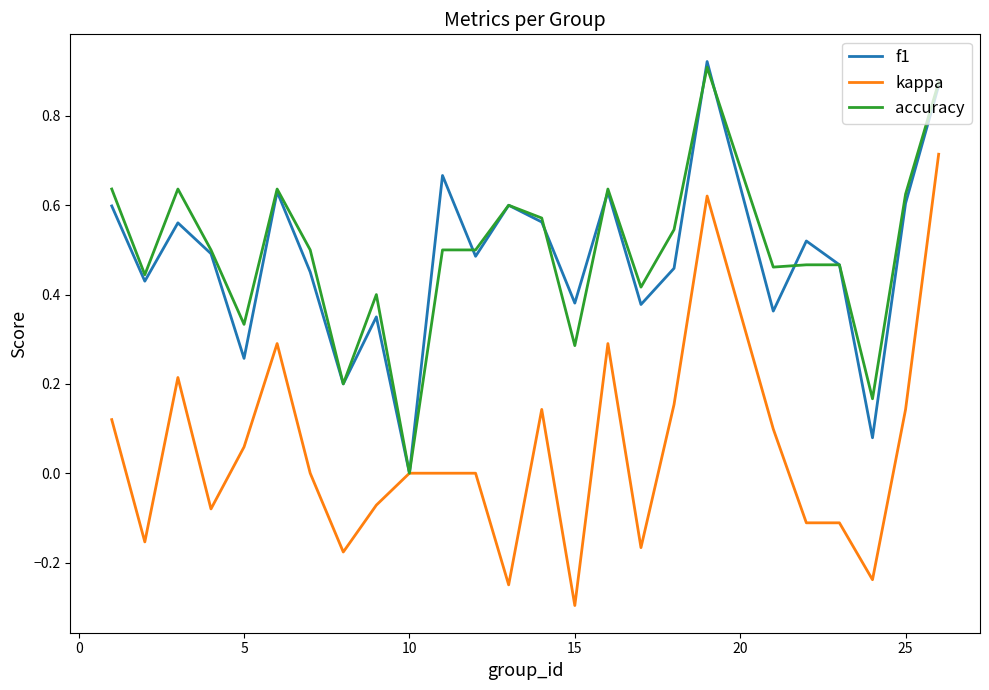

What is the minimum value shown in the chart?

-0.3